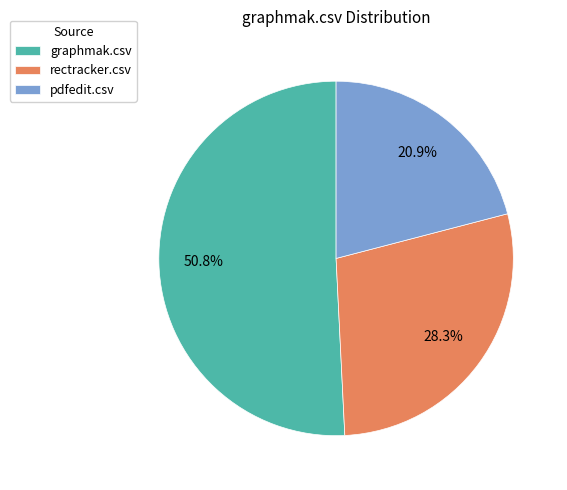

What percentage is the graphmak.csv slice, to the nearest percent?

51%